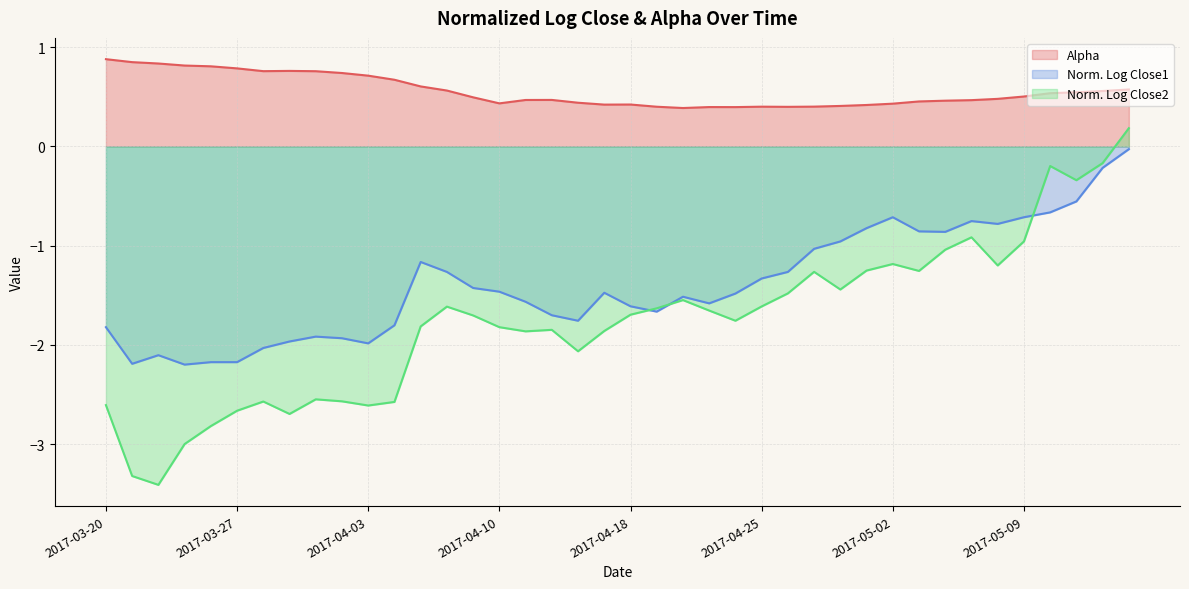

How many interior local valleys does the normalizedLogClose1 series have?

8